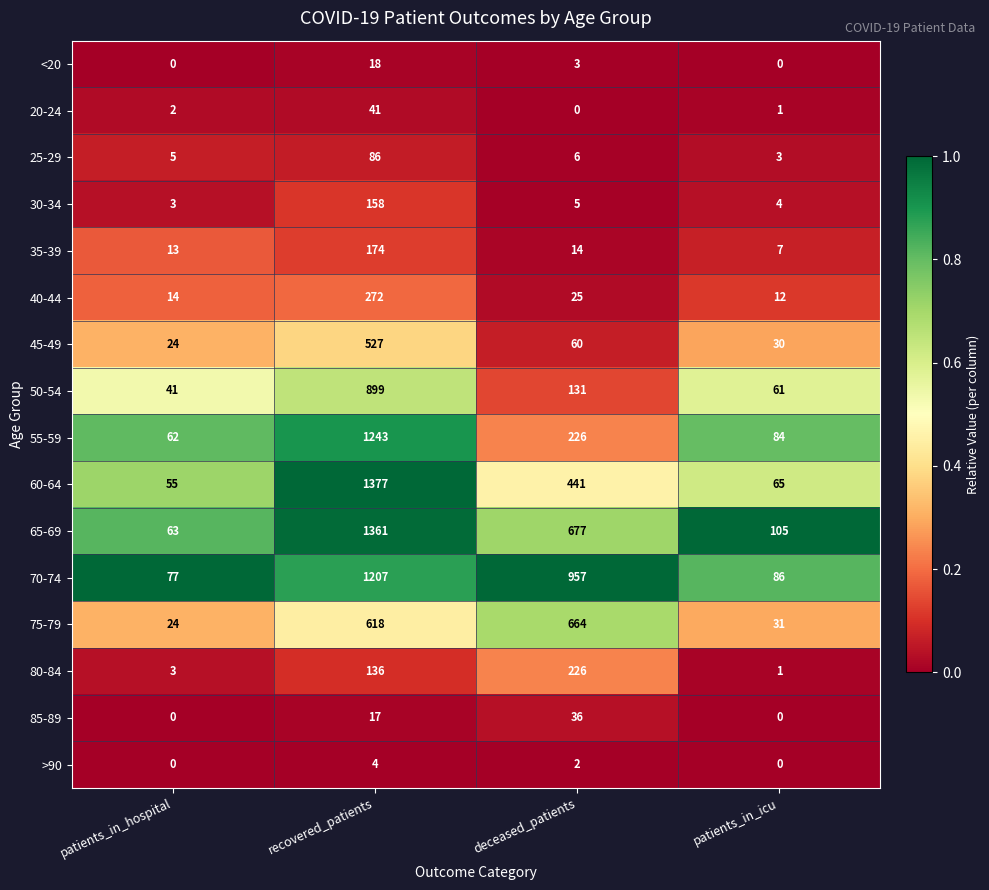

Which series has the largest total across all categories?

70-74